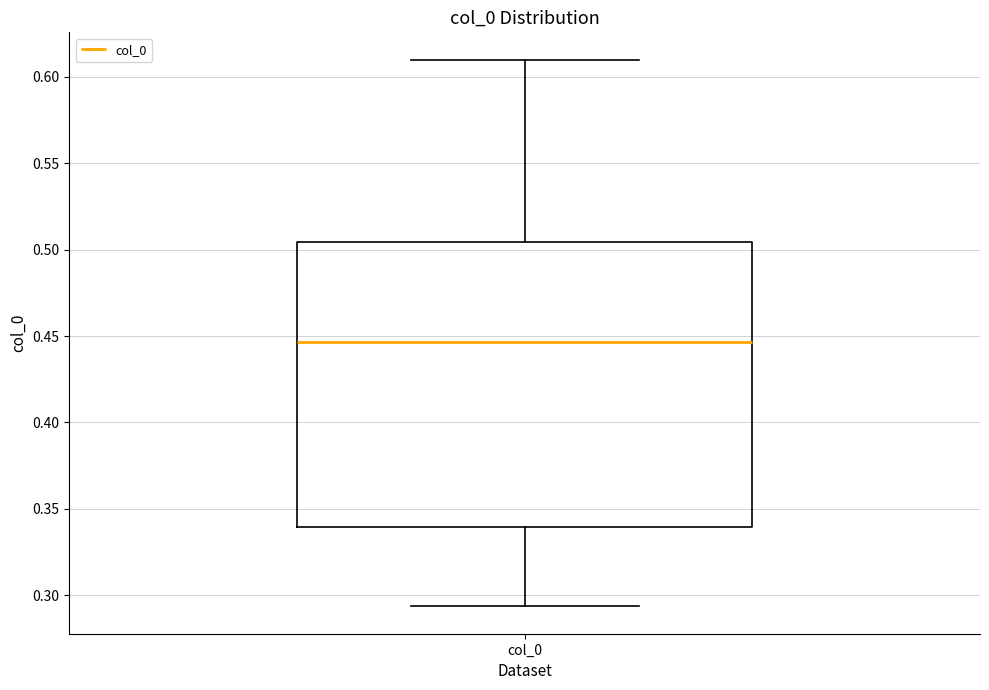

Read this box plot against the y-axis: the position of the median line, the range covered by the box, and the ends of both whiskers. The values are not printed on the chart, so give them approximately, as read against the axis.

median 0.445, box 0.340 to 0.505, whiskers 0.295 to 0.610